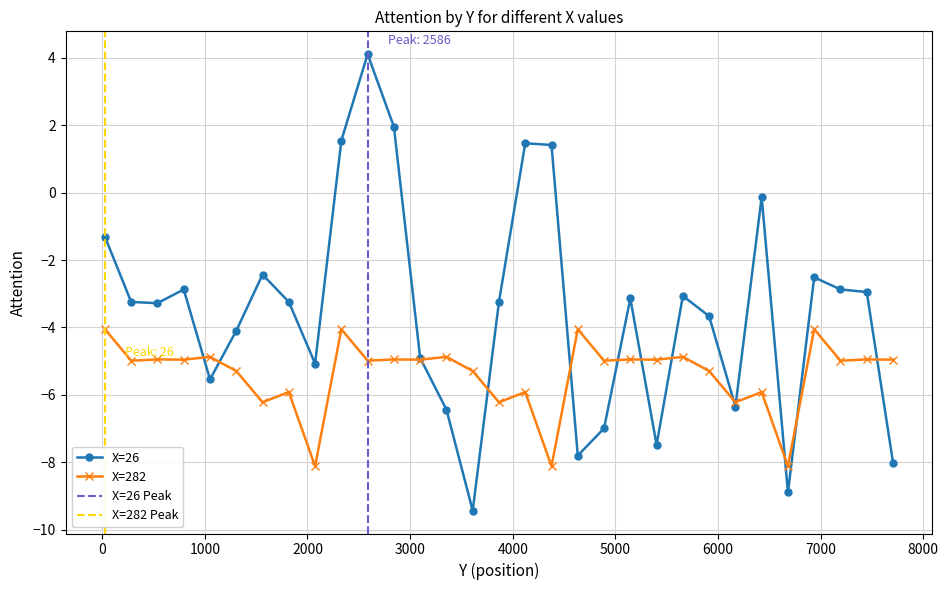

What is the greatest value displayed?

4.1